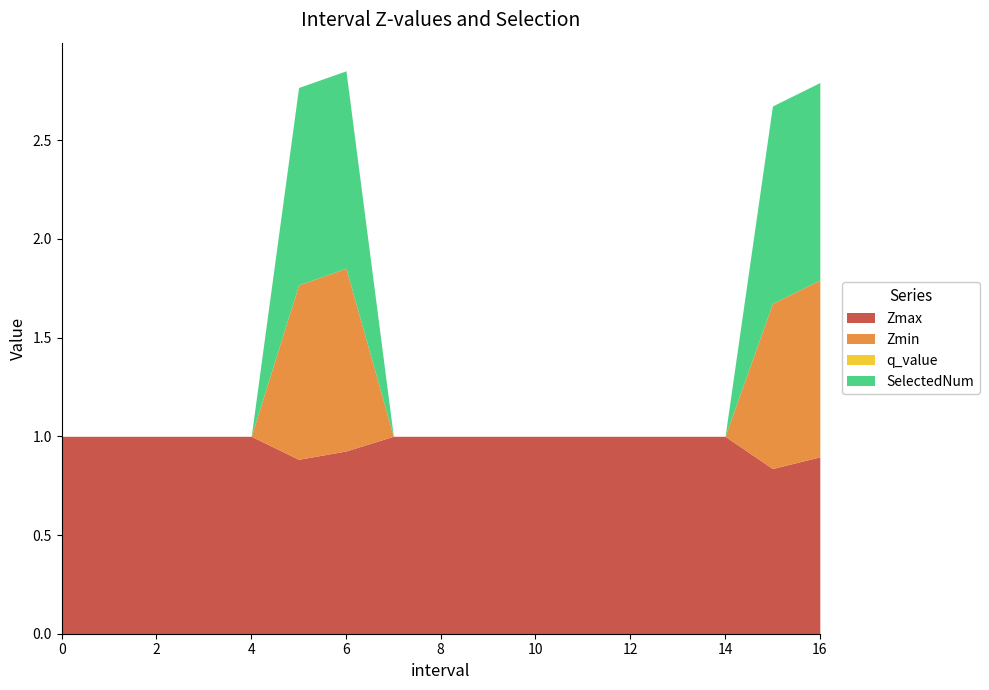

What is the approximate value of Zmax at 5?

0.9